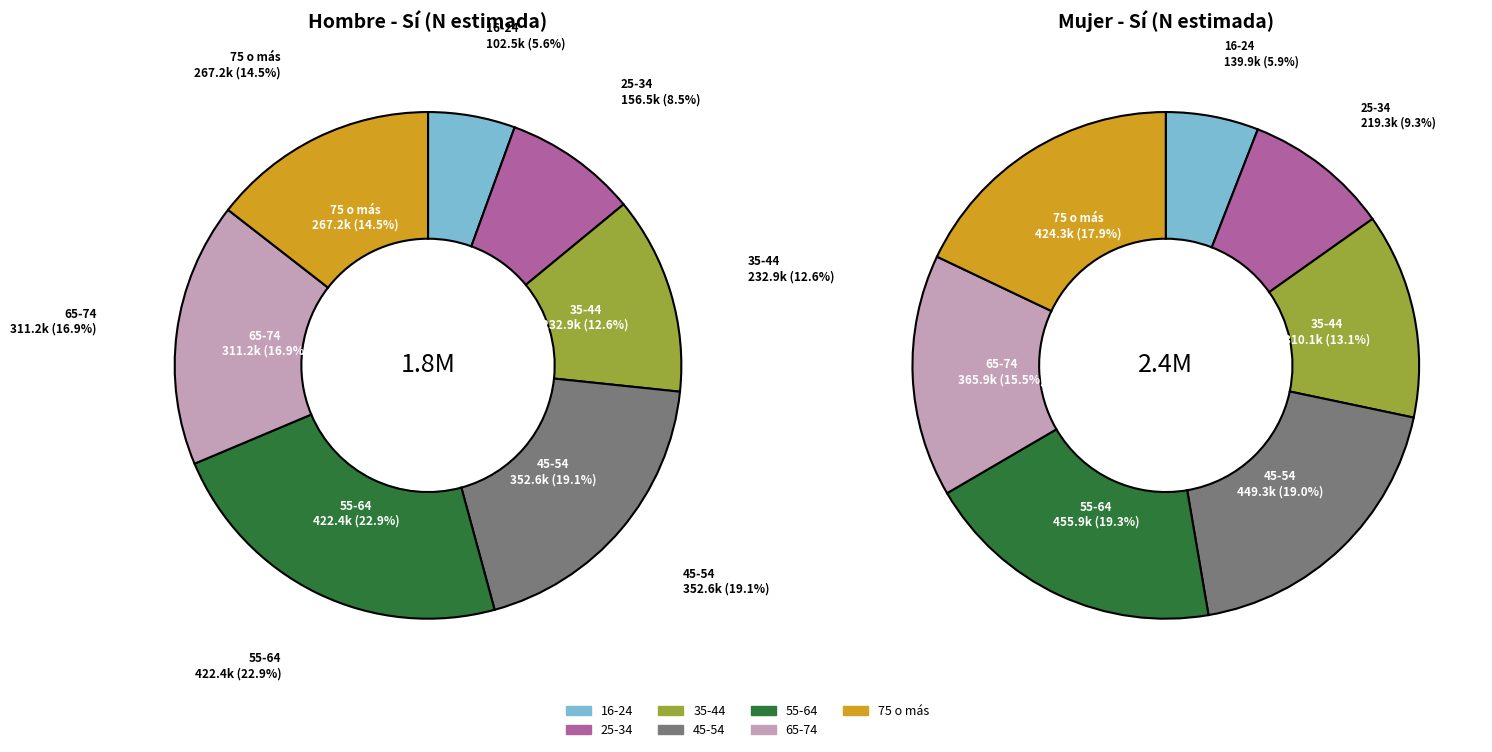

Is 45-54 the majority of the pie?

No